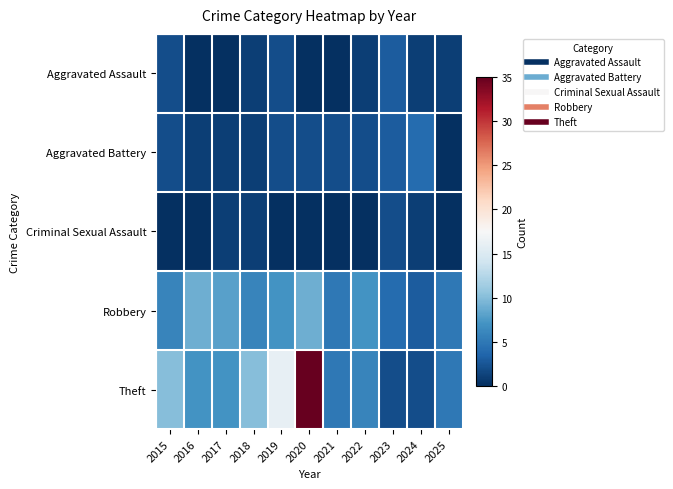

What is the difference between the highest and lowest values at 2022?

7